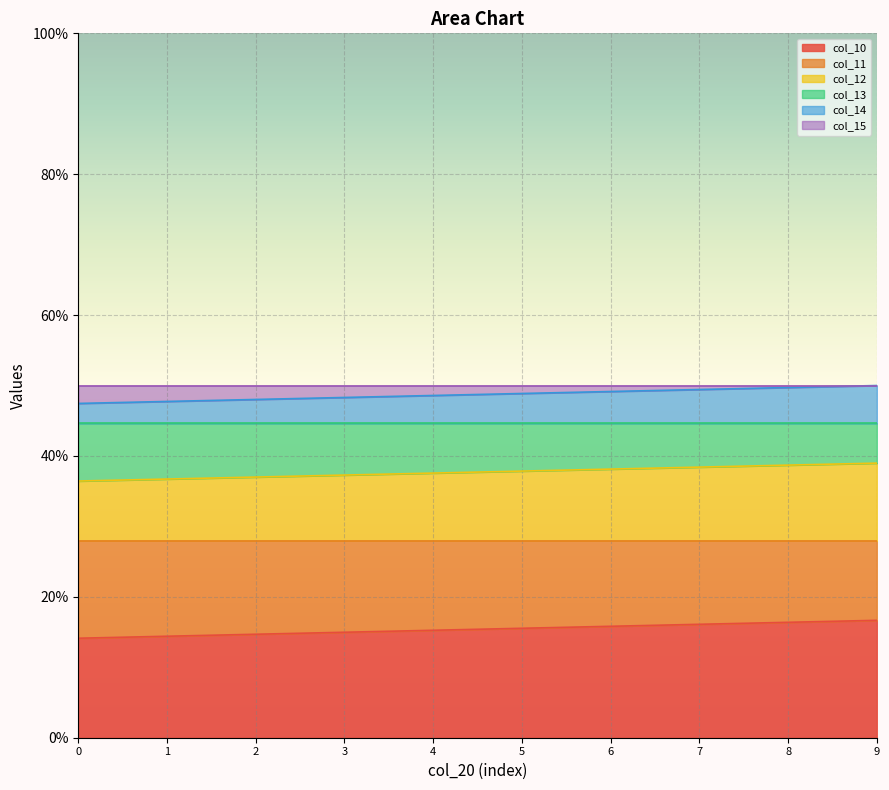

How many lines are shown in the chart?

6